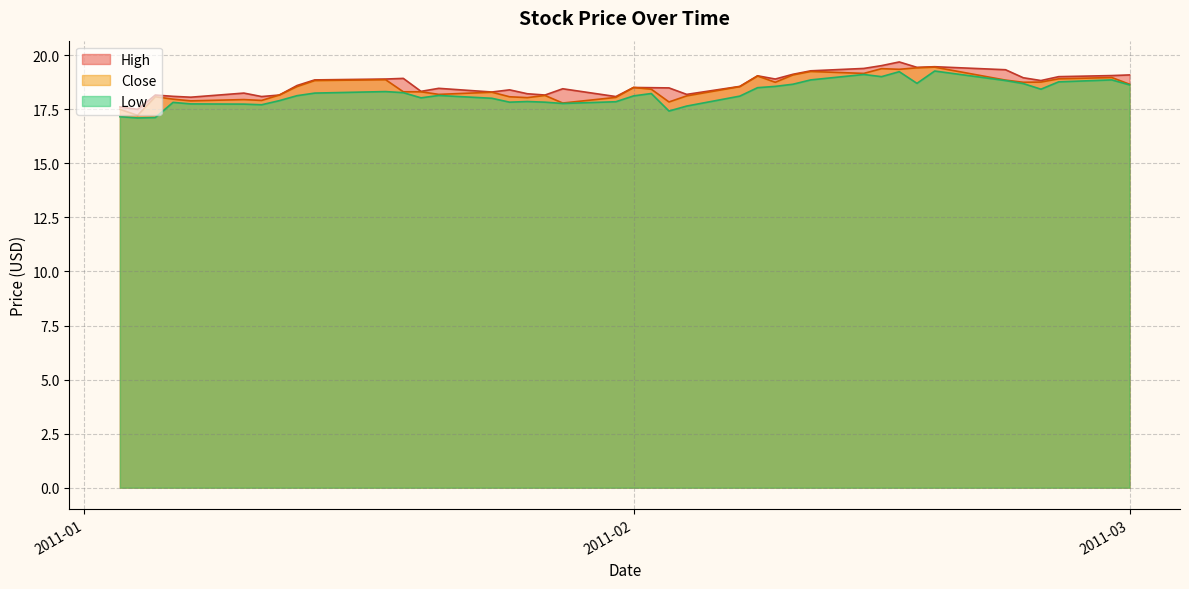

What is the maximum value shown in the chart?

19.7